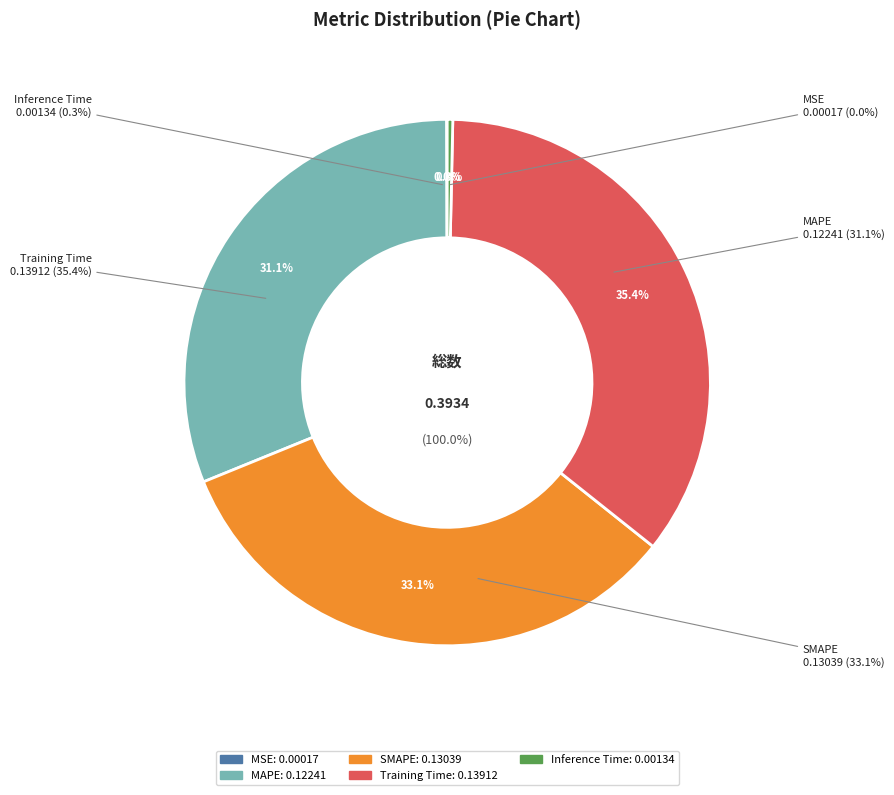

Which has a higher value, Training Time or MAPE?

Training Time